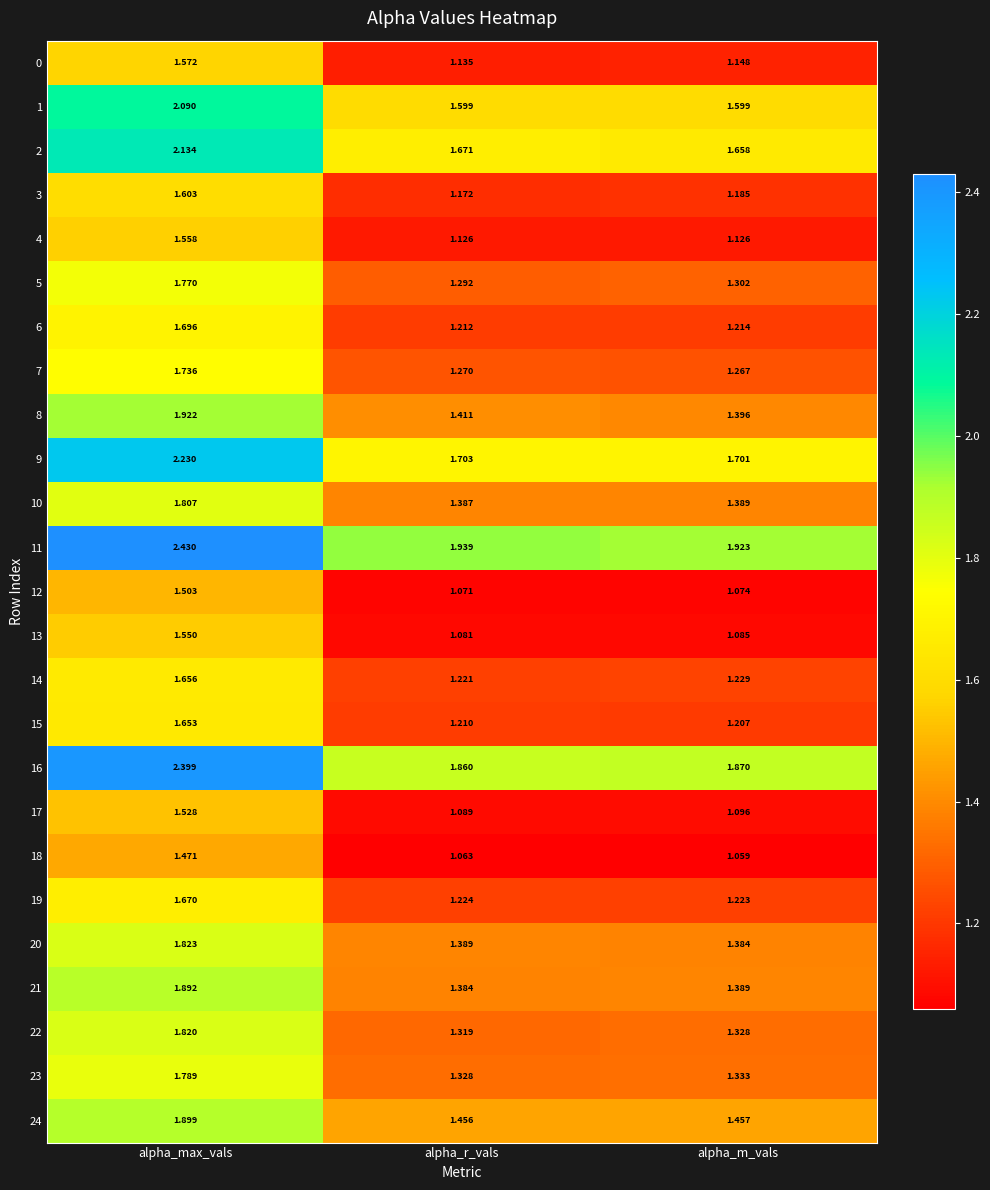

Rank the series by their maximum value, from lowest to highest.

18, 12, 17, 13, 4, 0, 3, 15, 14, 19, 6, 7, 5, 23, 10, 22, 20, 21, 24, 8, 1, 2, 9, 16, 11